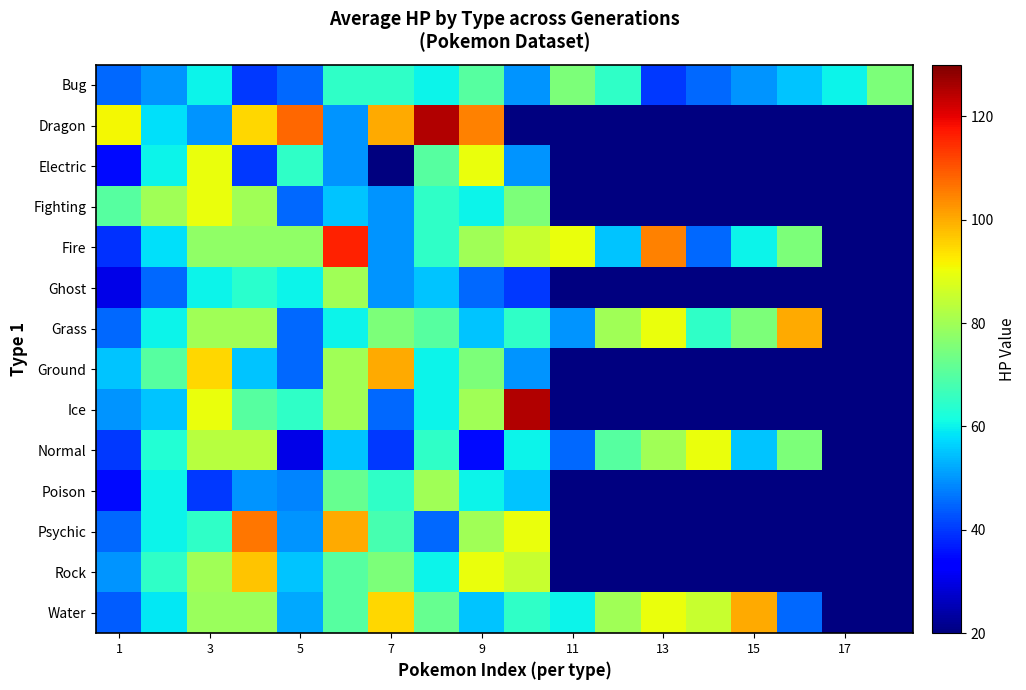

Between 15 and 13, which is larger?

15